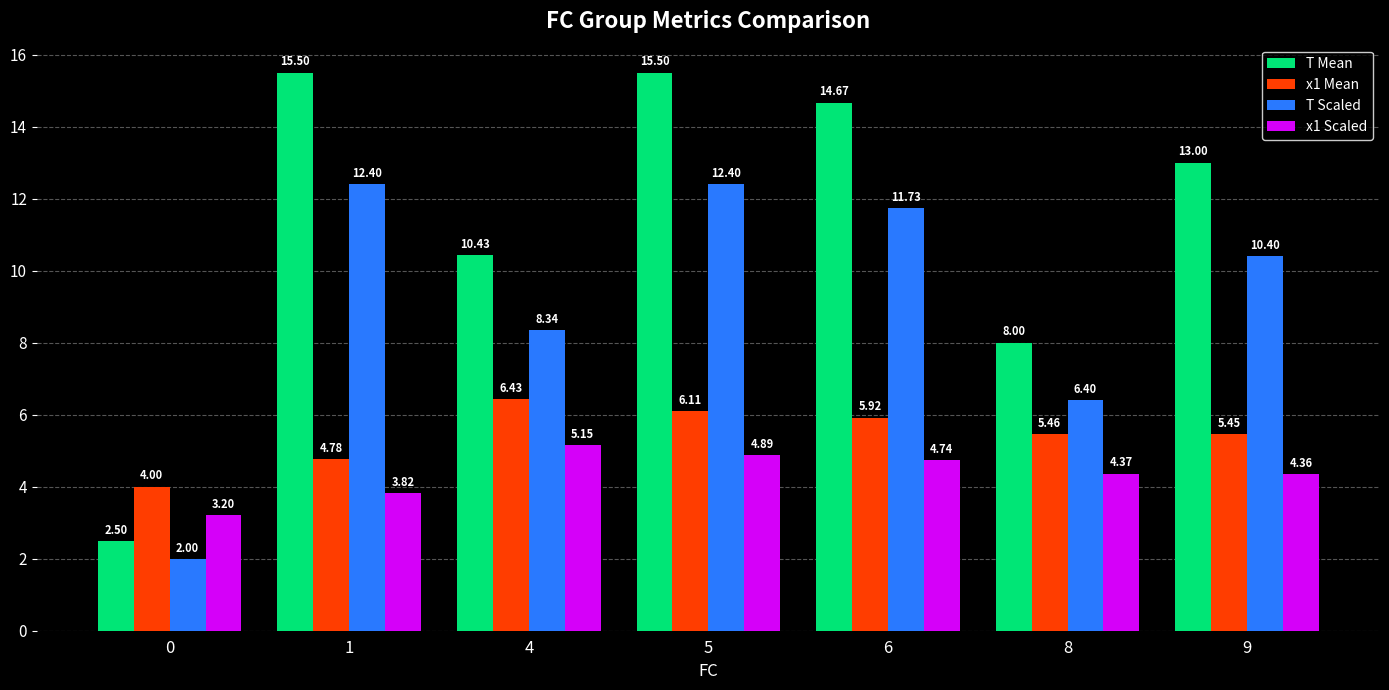

What is the value of the T Scaled bar at the 7th from the left?

10.4